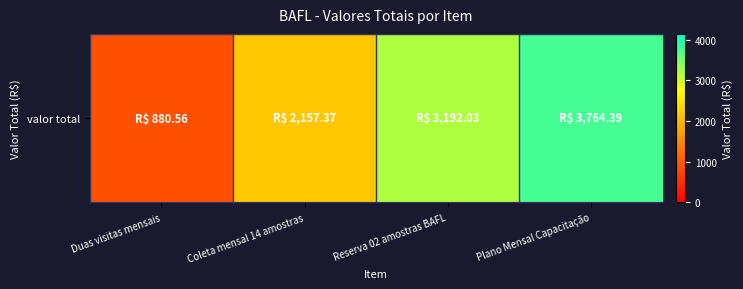

What is the difference between the maximum and second lowest values?

1607.0